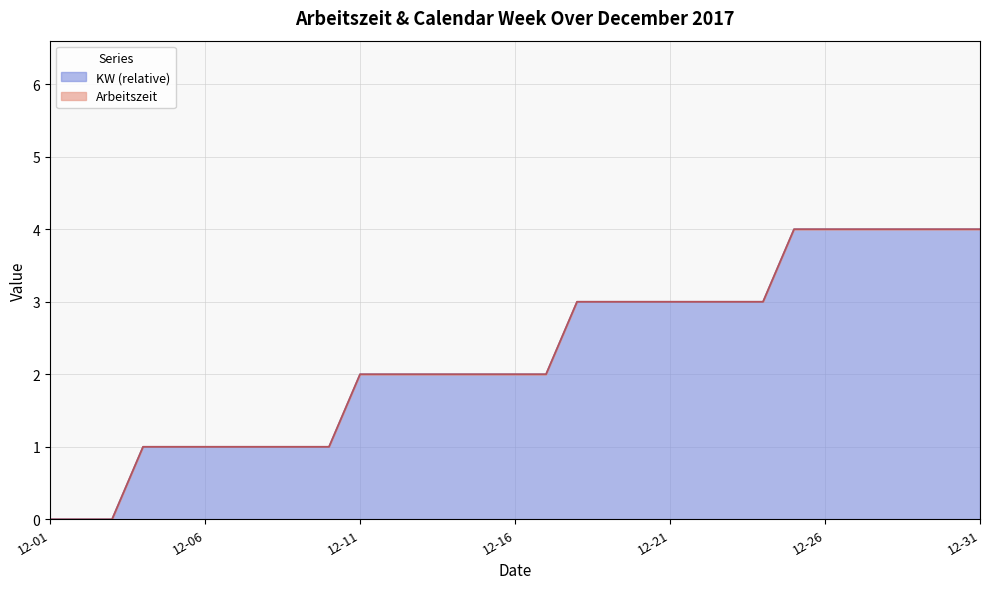

What is the highest value of the KW (relative) series?

4